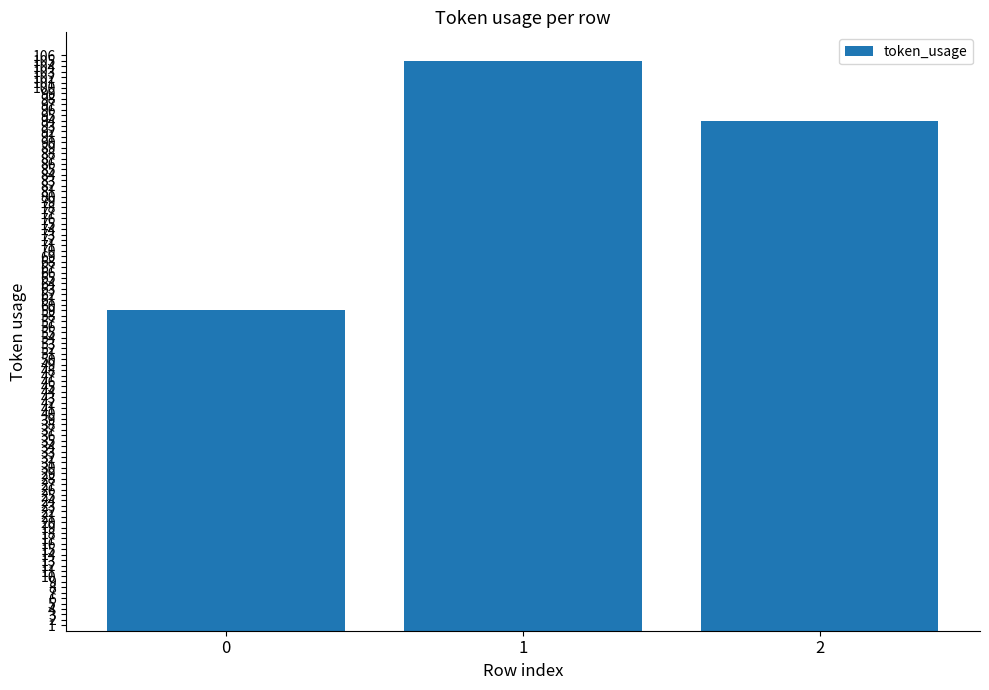

How many data points does each series have?

3